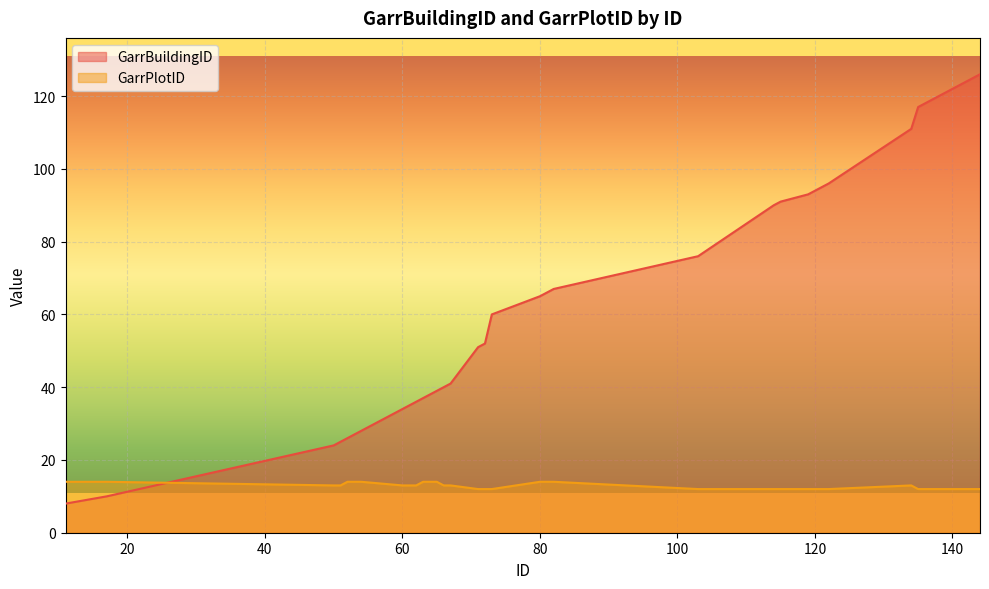

What is the sum of all GarrPlotID values?

512